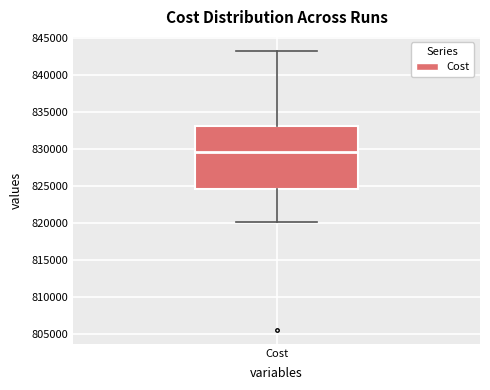

Read this box plot against the y-axis: the position of the median line, the range covered by the box, and the ends of both whiskers. The values are not printed on the chart, so give them approximately, as read against the axis.

median 829500, box 824500 to 833000, whiskers 820000 to 843000